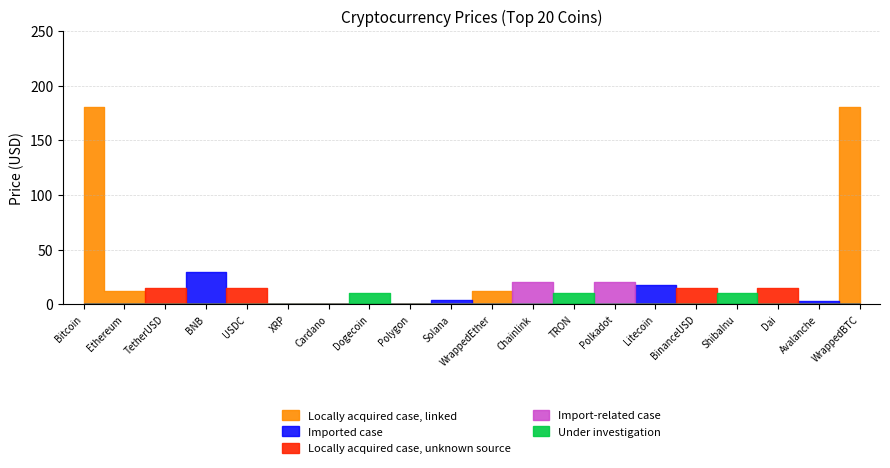

Count the number of categories in the chart.

20